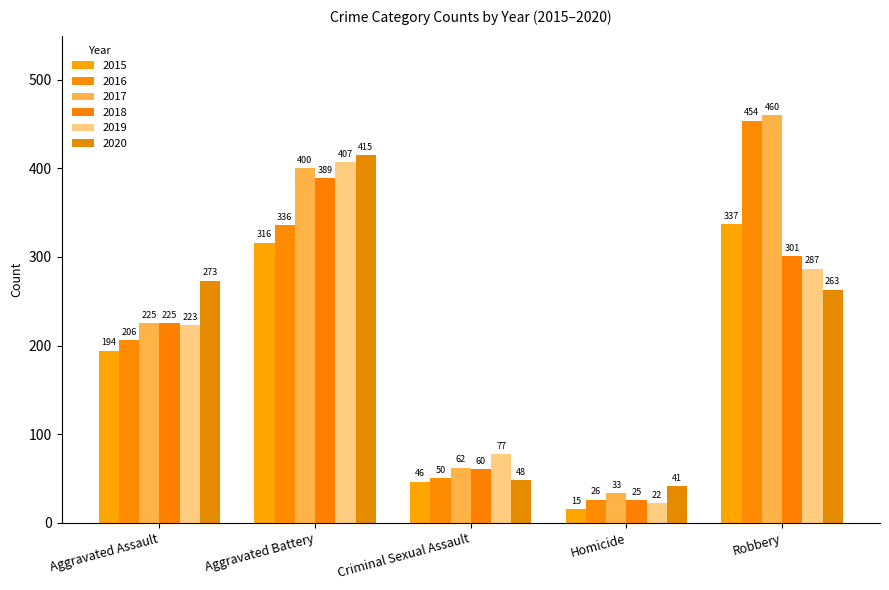

Rank the series by their maximum value, from highest to lowest.

2017, 2016, 2020, 2019, 2018, 2015